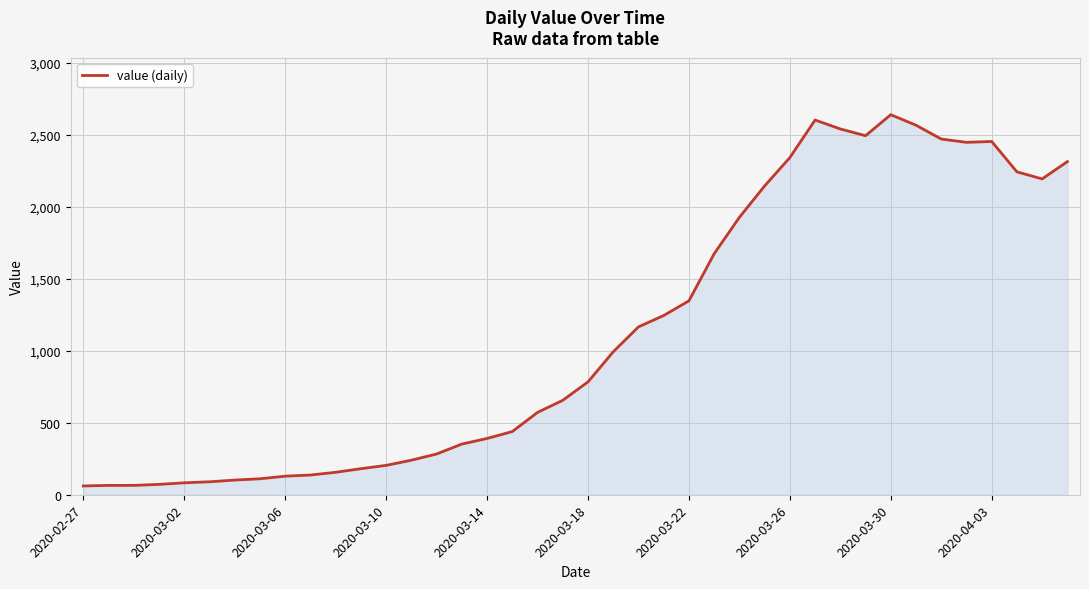

True or false: there are more than 2 points higher than both neighbors.

True